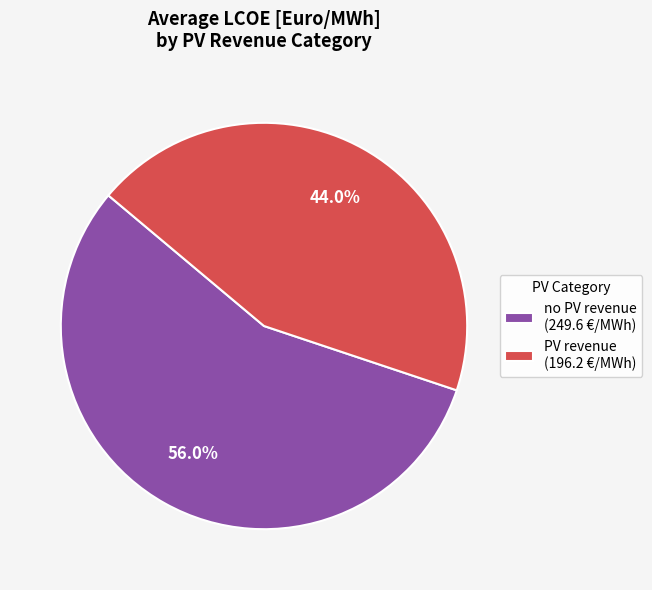

To the nearest percent, what percentage of the pie is PV revenue?

44%